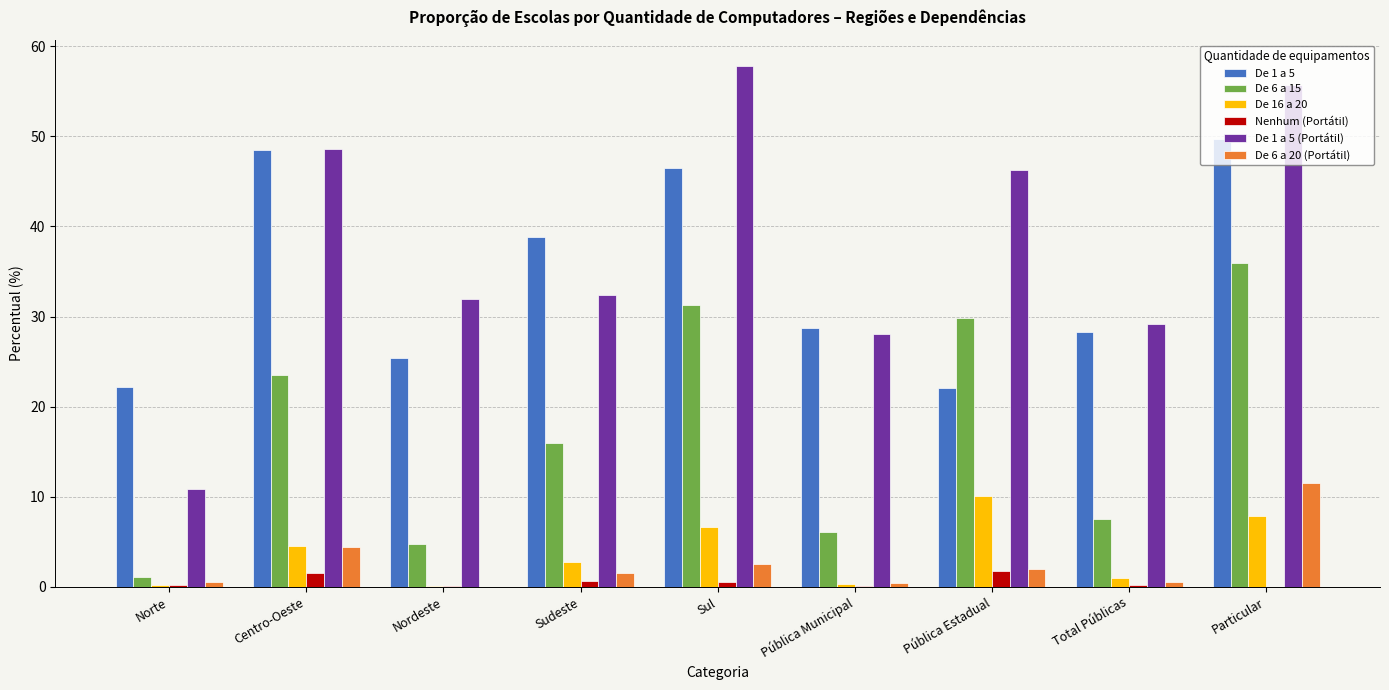

What is the average value of the De 1 a 5 series?

34.5